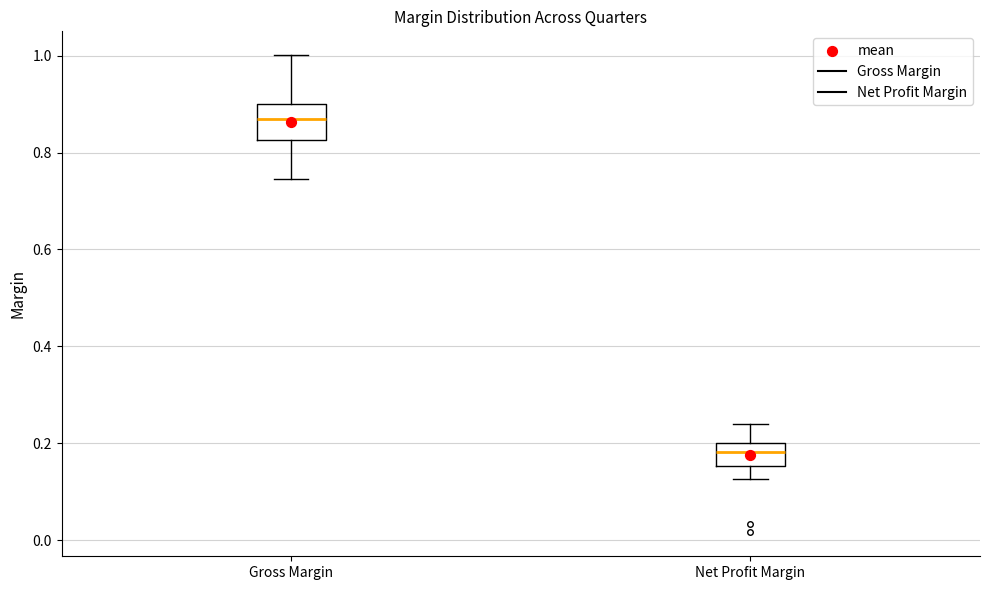

Which box's median line is the lowest?

Net Profit Margin